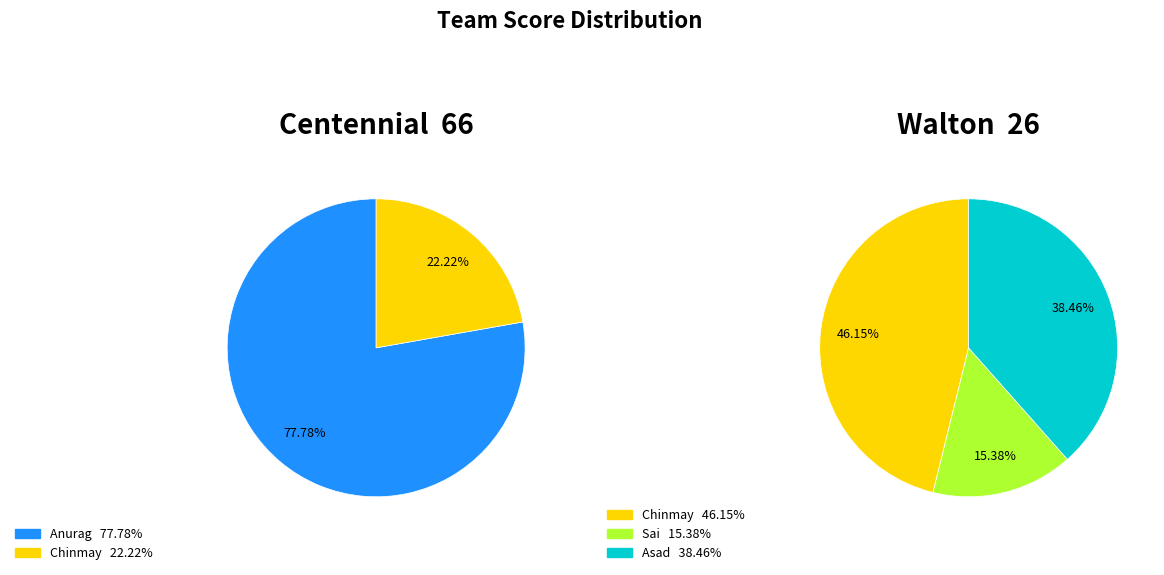

Which series has the widest spread of values?

Centennial